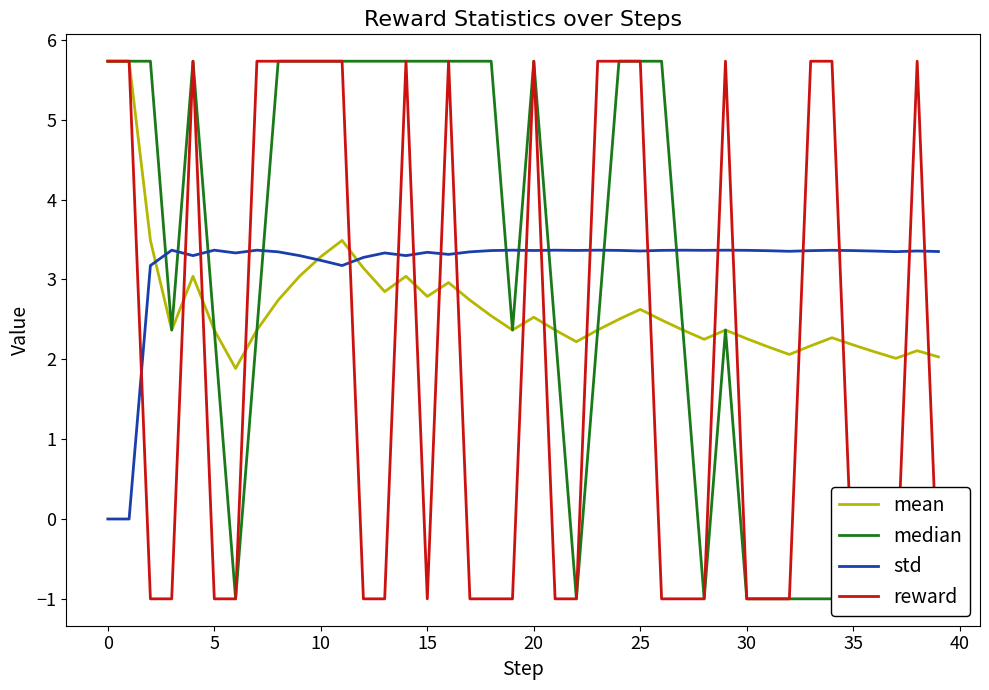

How many lines are shown in the chart?

4